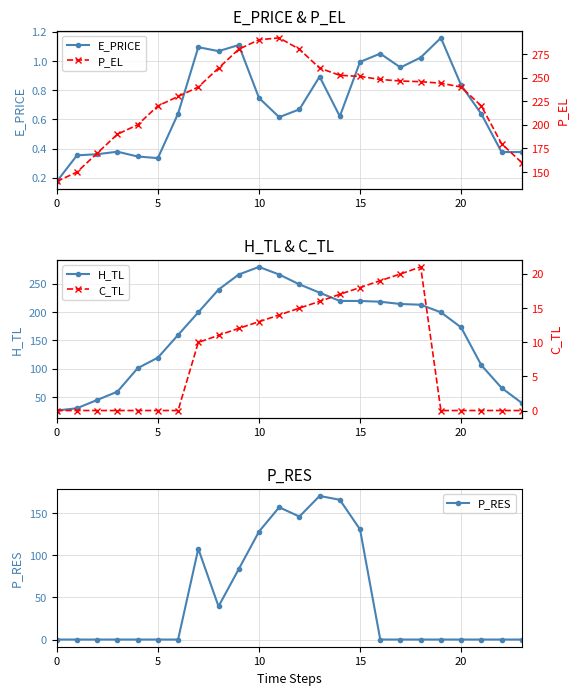

What is the sum of all P_EL values?

5489.7